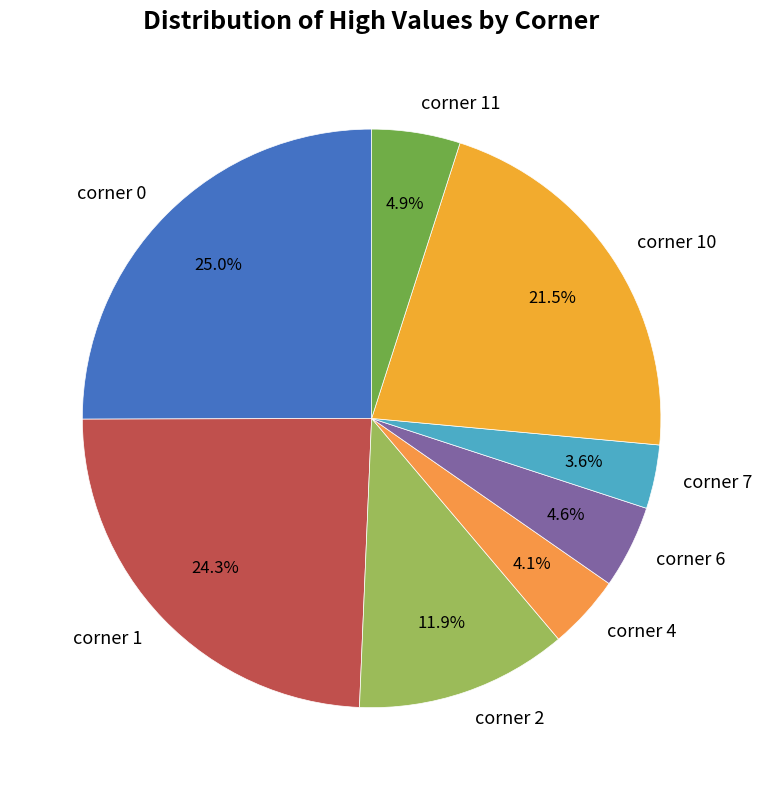

Is the sum of corner 10 and corner 7 greater than half?

No